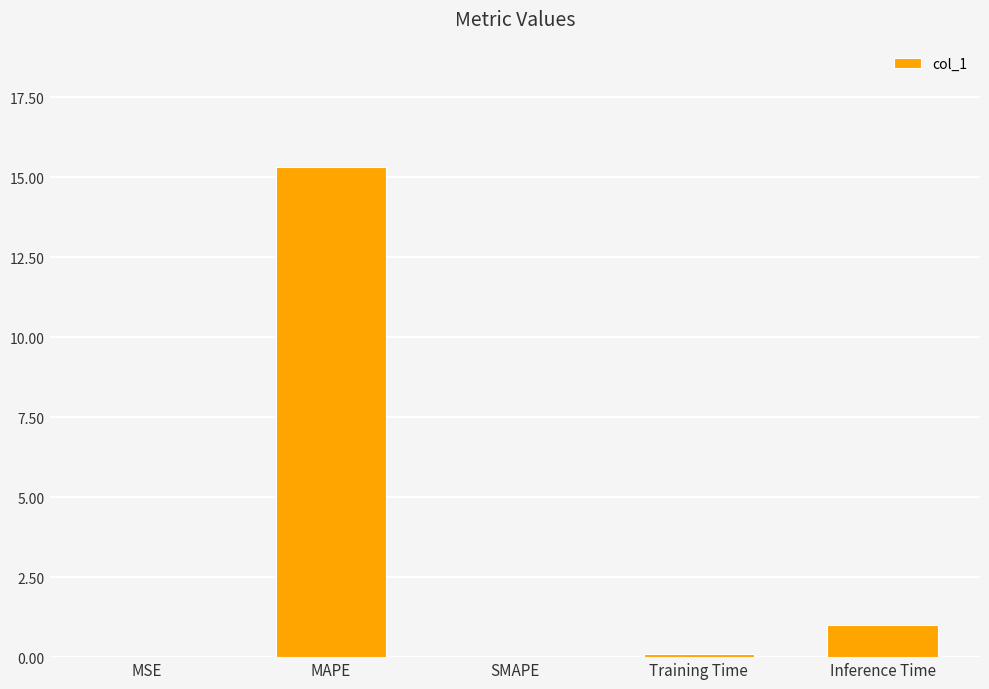

Which label corresponds to the largest value in the chart?

MAPE